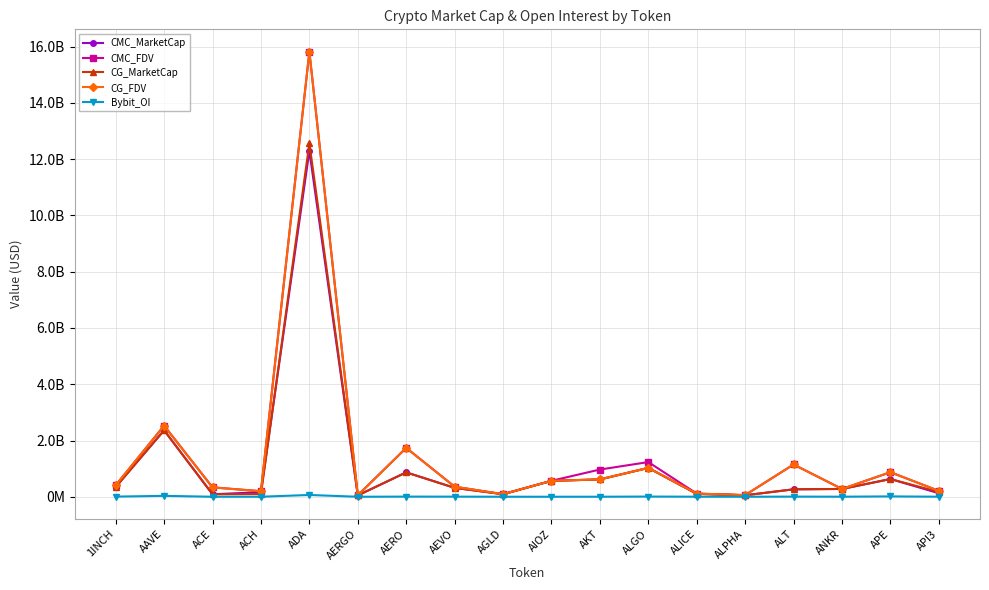

What is the label of the 1st point from the left?

1INCH